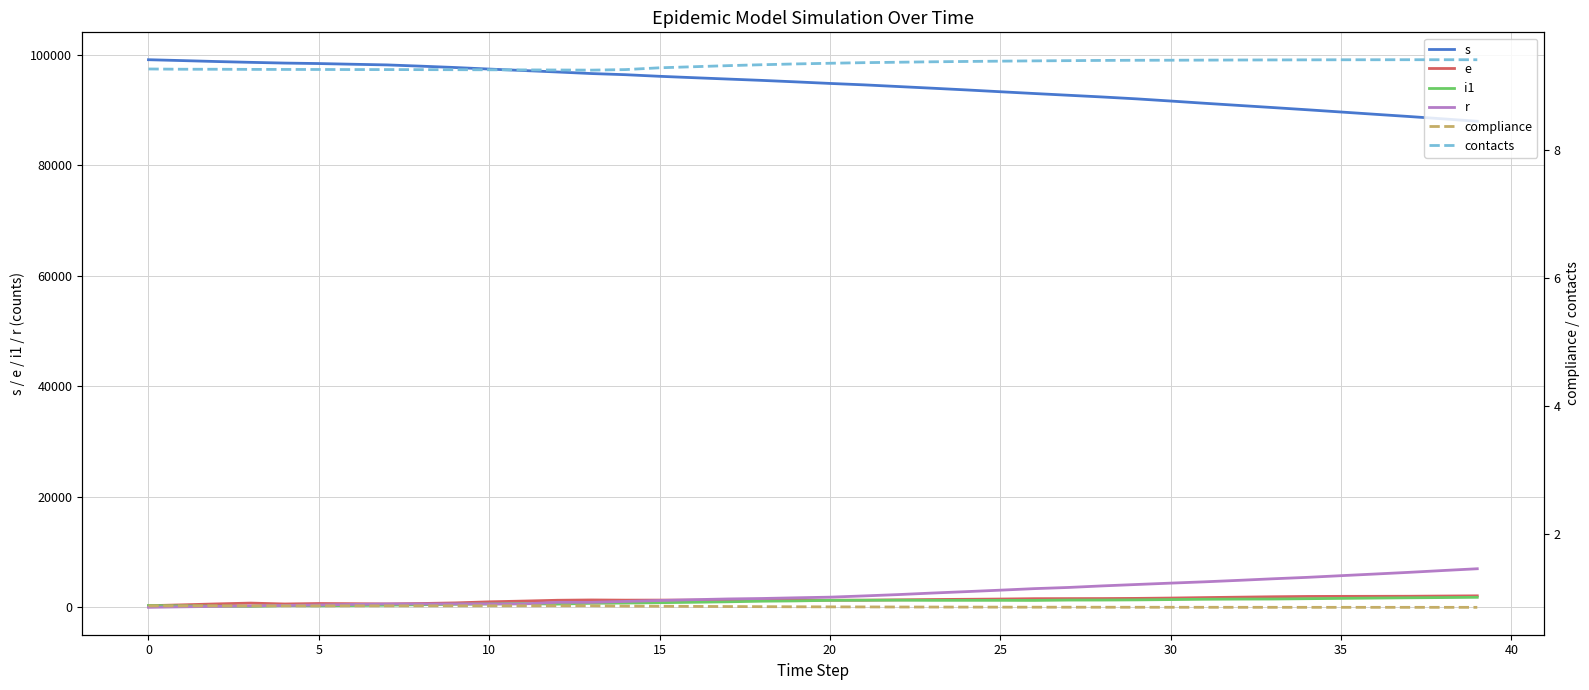

What is the difference between the highest and lowest values at 12?

96854.1